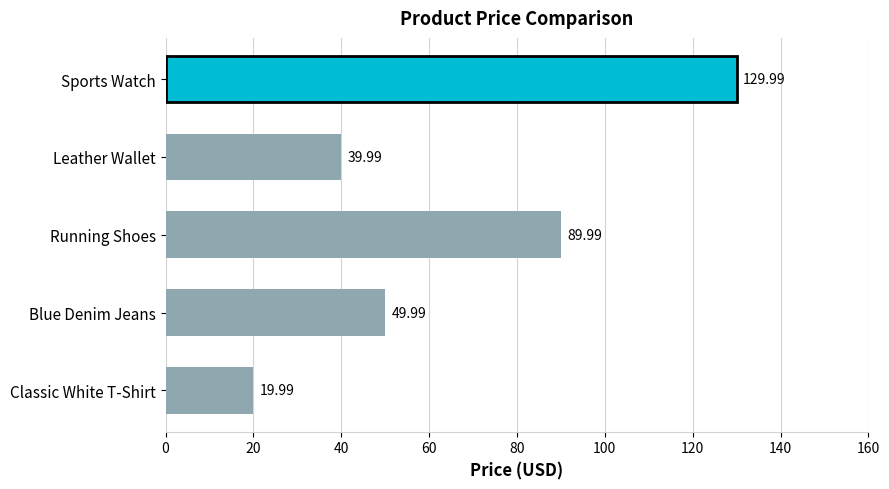

Approximately how many times larger is the value at Running Shoes compared to Classic White T-Shirt?

4.5